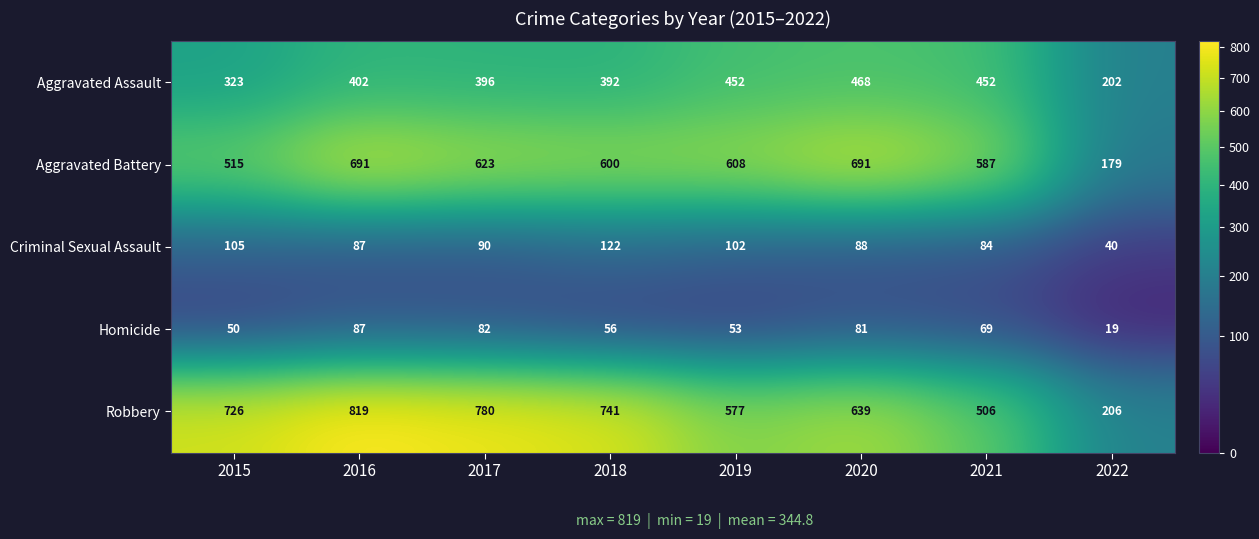

Which series has the largest range (max minus min)?

Robbery